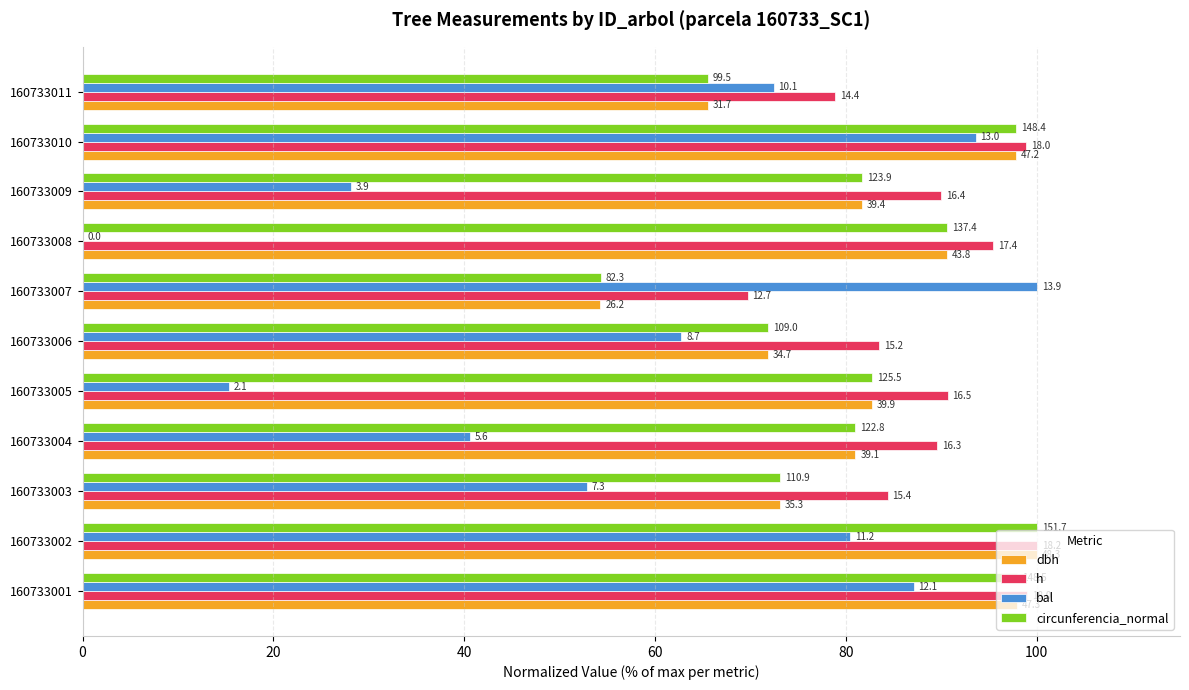

What are all the series names shown in the legend?

dbh, h, bal, circunferencia_normal